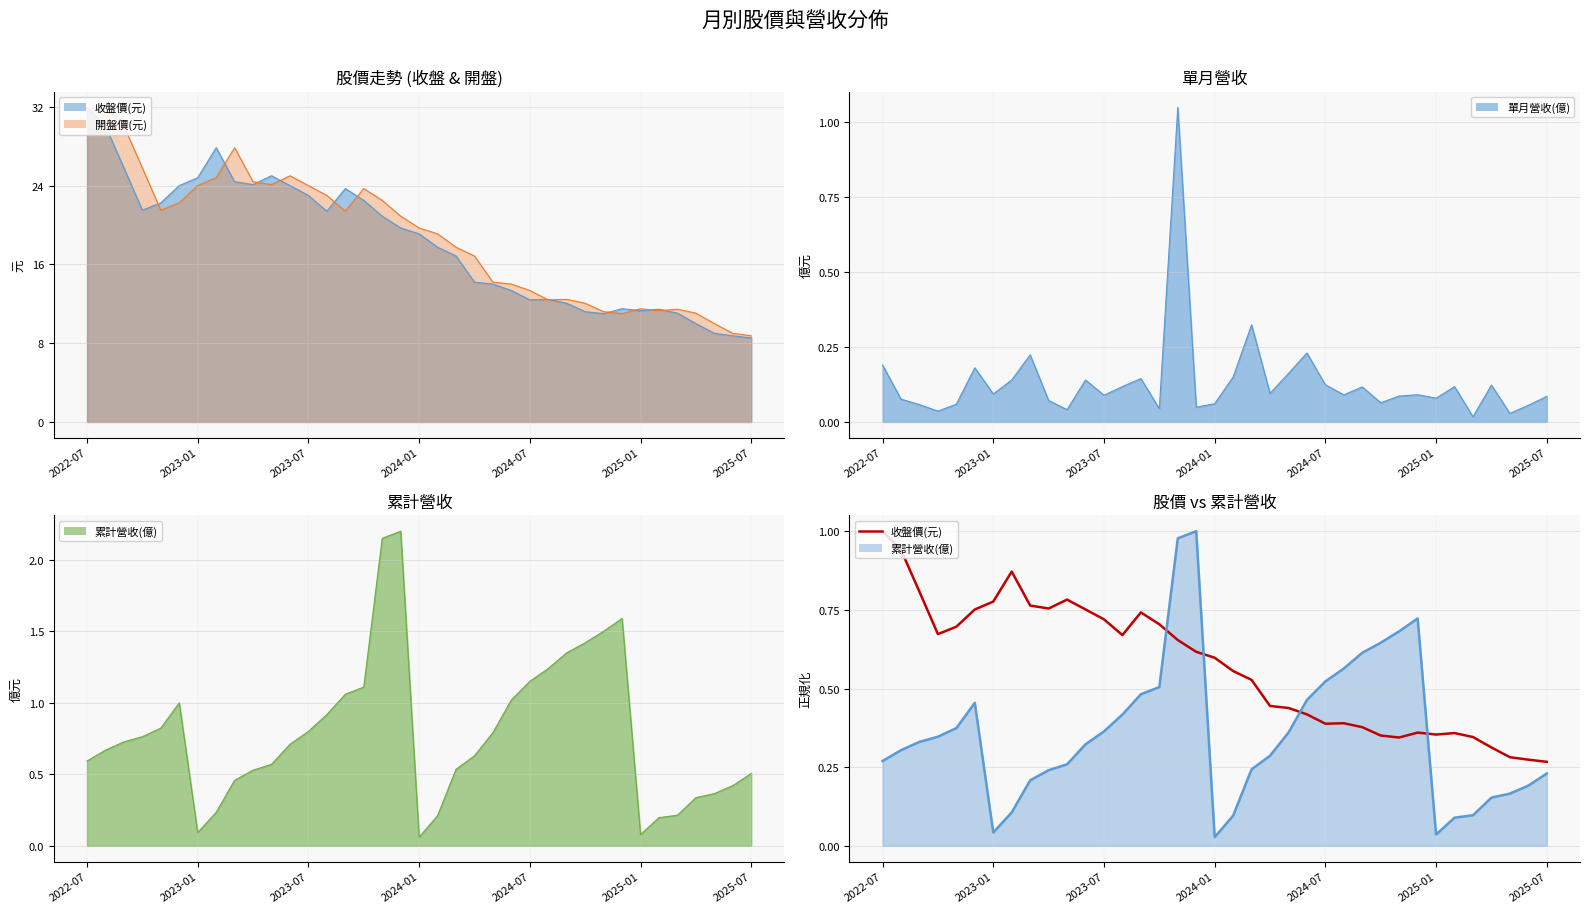

What is the average value?

0.6